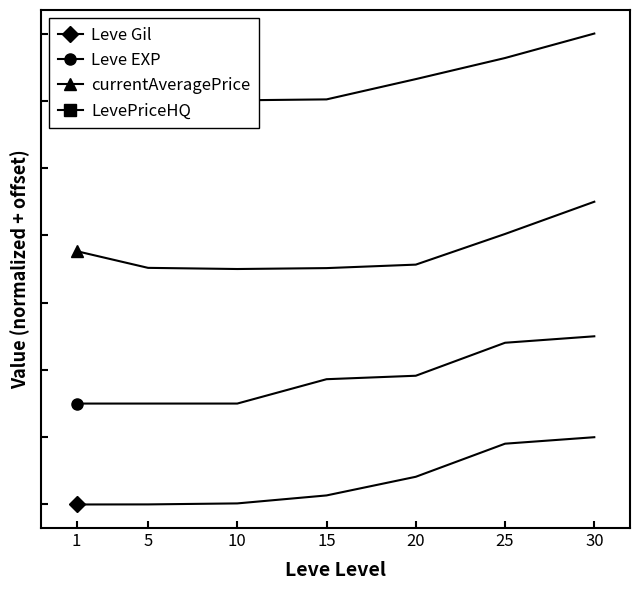

List the series in order of their peak value, lowest first.

Leve Gil, Leve EXP, currentAveragePrice, LevePriceHQ